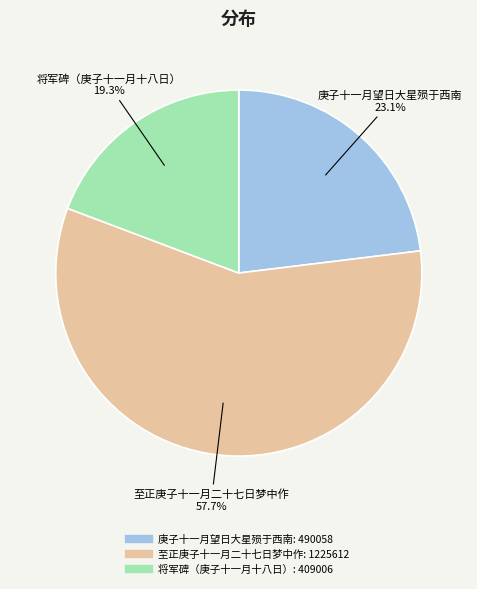

What percentage is the 至正庚子十一月二十七日梦中作 slice, to the nearest percent?

58%